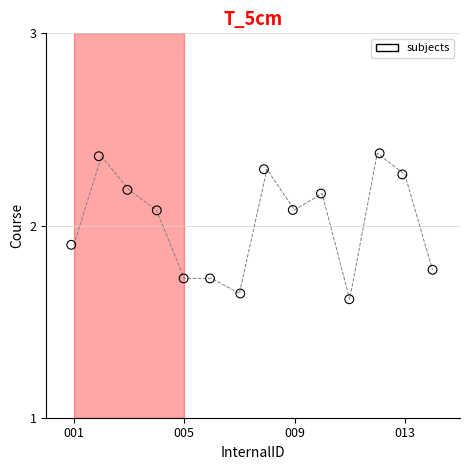

What is the range of X values (max minus min)?

13.1